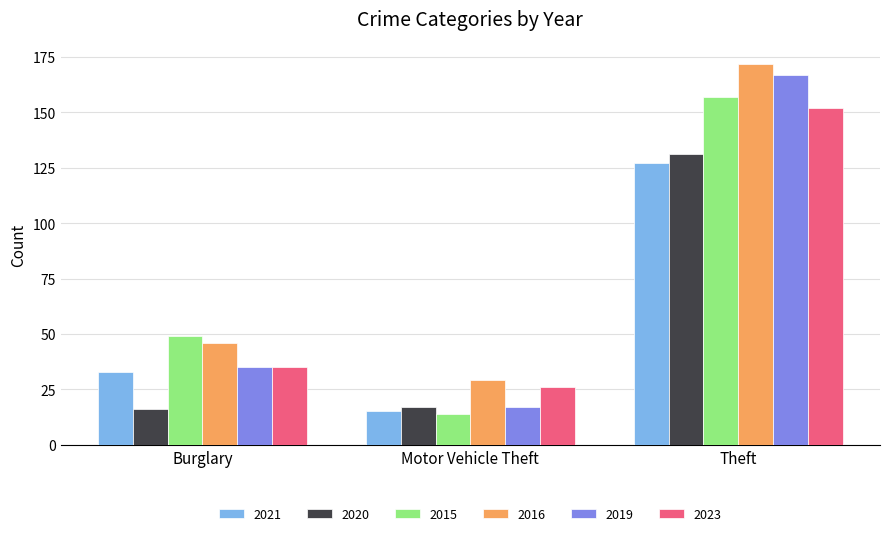

Rank the series by their maximum value, from highest to lowest.

2016, 2019, 2015, 2023, 2020, 2021